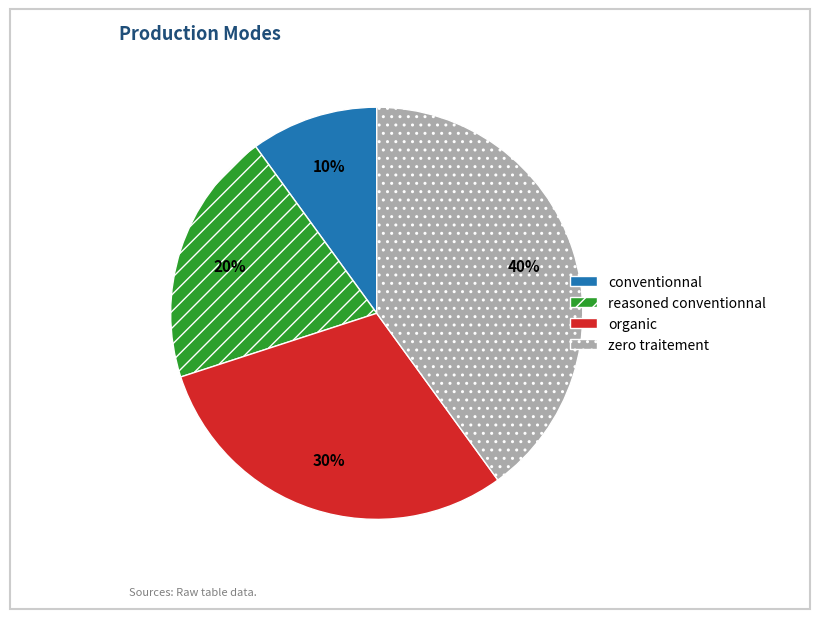

To the nearest percent, what percentage of the pie is conventionnal?

10%